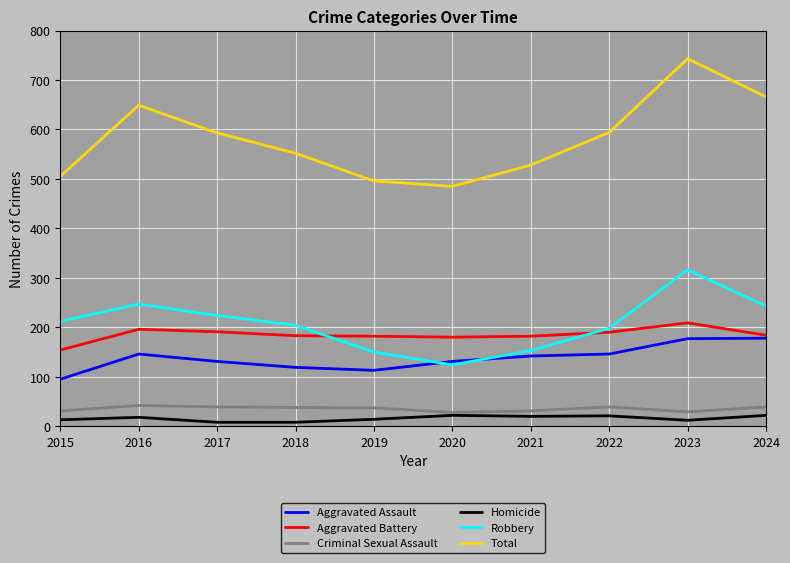

Where does the Aggravated Battery series first go above 184?

2016